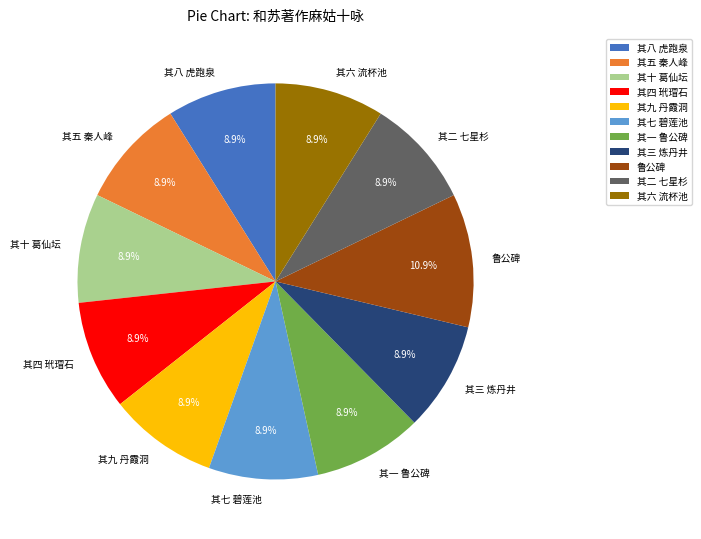

To the nearest percent, what is the difference between the largest and smallest slice percentages?

2%